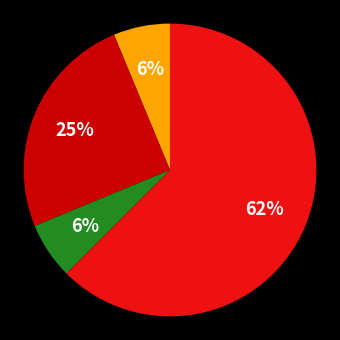

Is there a majority slice in this chart?

Yes